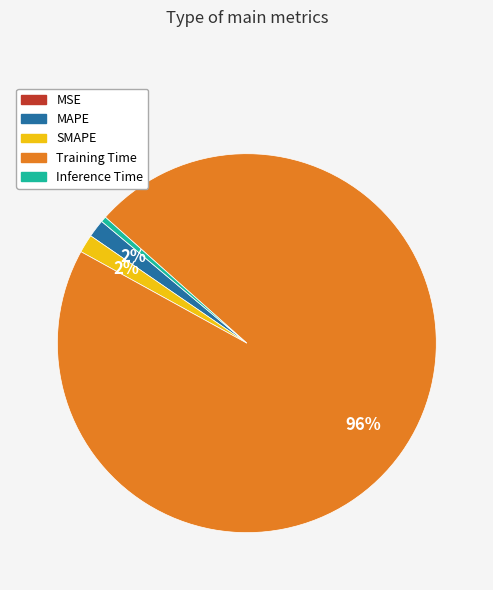

Which has a higher value, SMAPE or Training Time?

Training Time